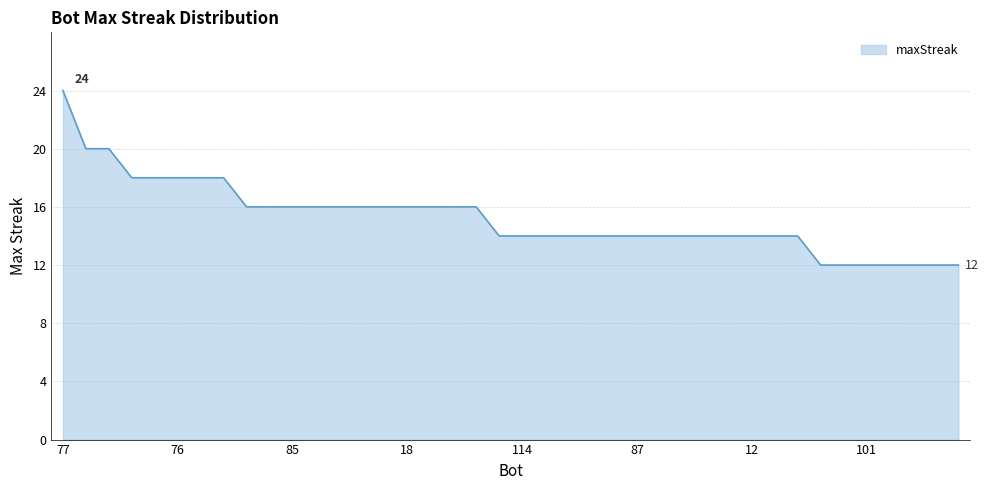

What is the greatest value displayed?

24